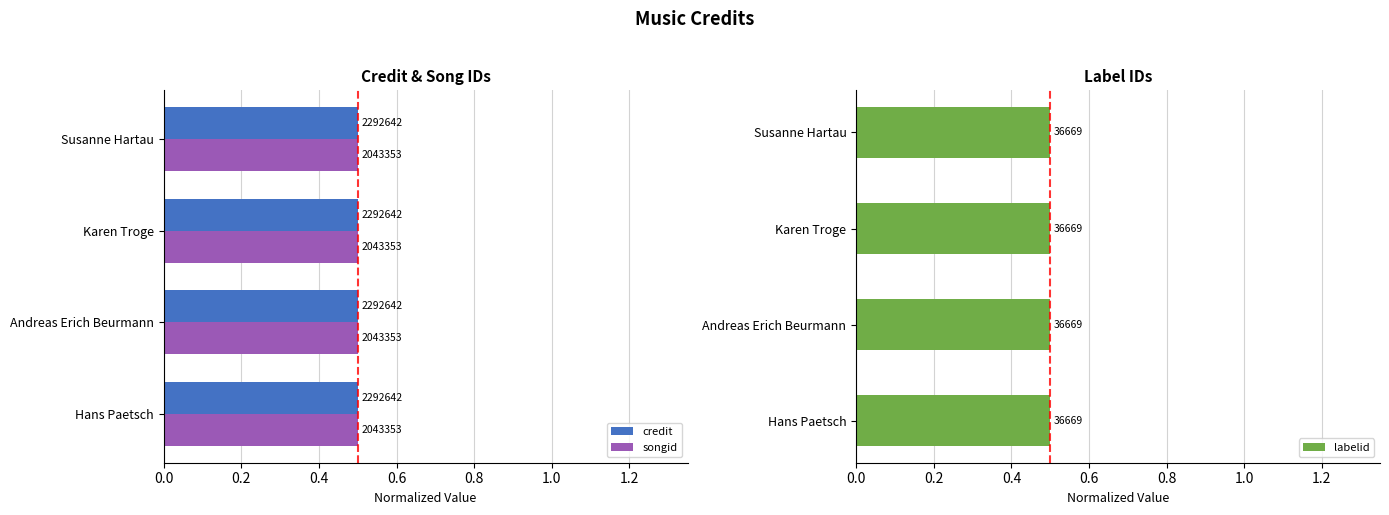

At 0.0, list the series in order from smallest to largest.

credit, songid, labelid